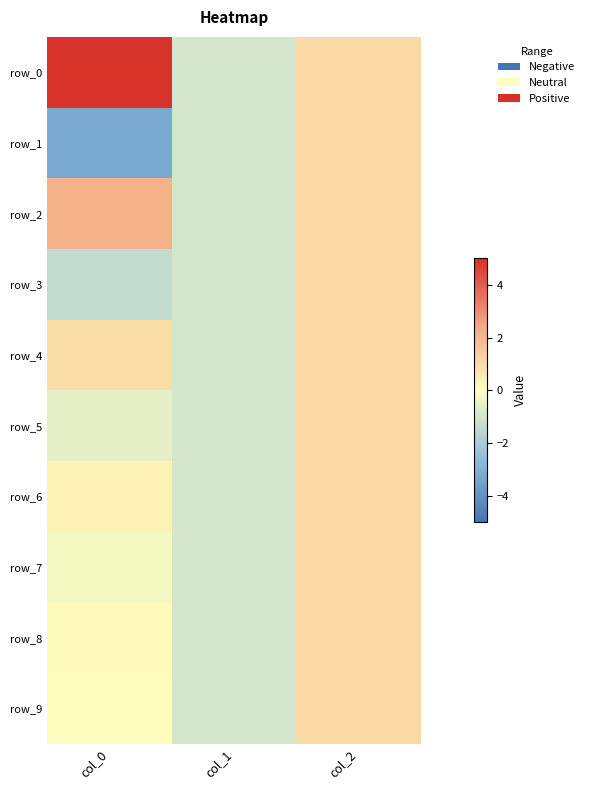

Is the value of row_5 at col_0 greater than the value of row_4 at col_2?

No